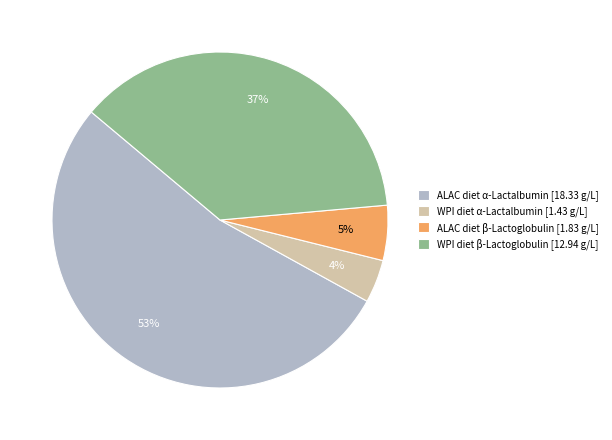

Is ALAC diet β-Lactoglobulin [1.83 g/L] the majority of the pie?

No